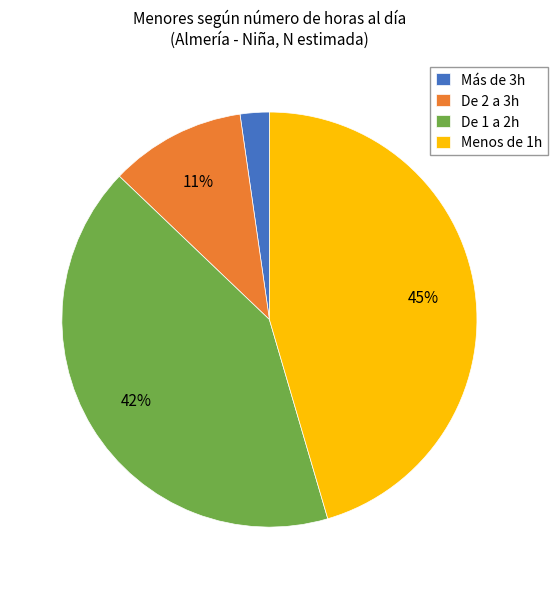

To the nearest percent, what is the difference between the largest and smallest slice percentages?

43%